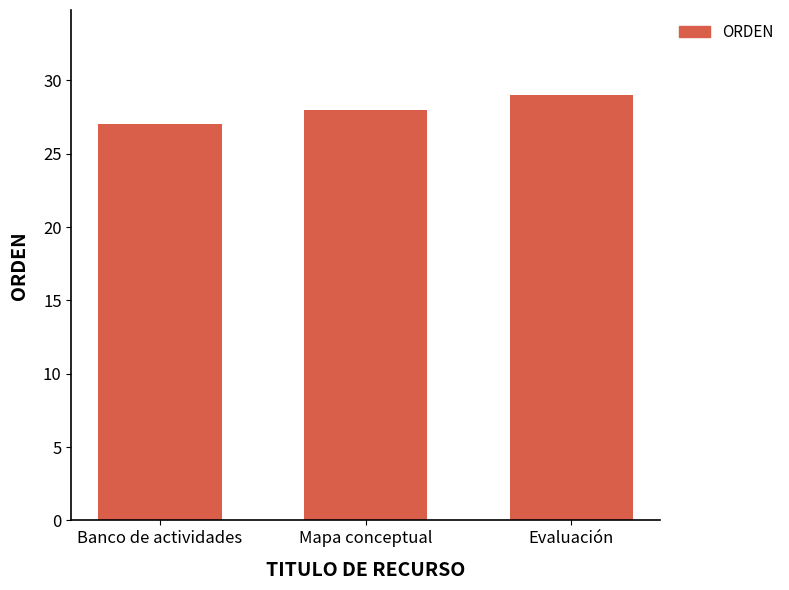

What is the sum of all values?

84